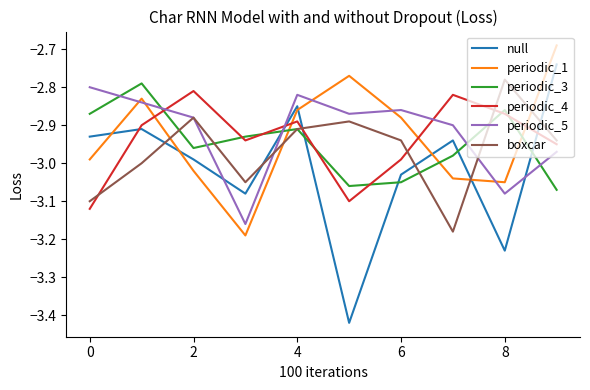

Which series has the largest range (max minus min)?

null